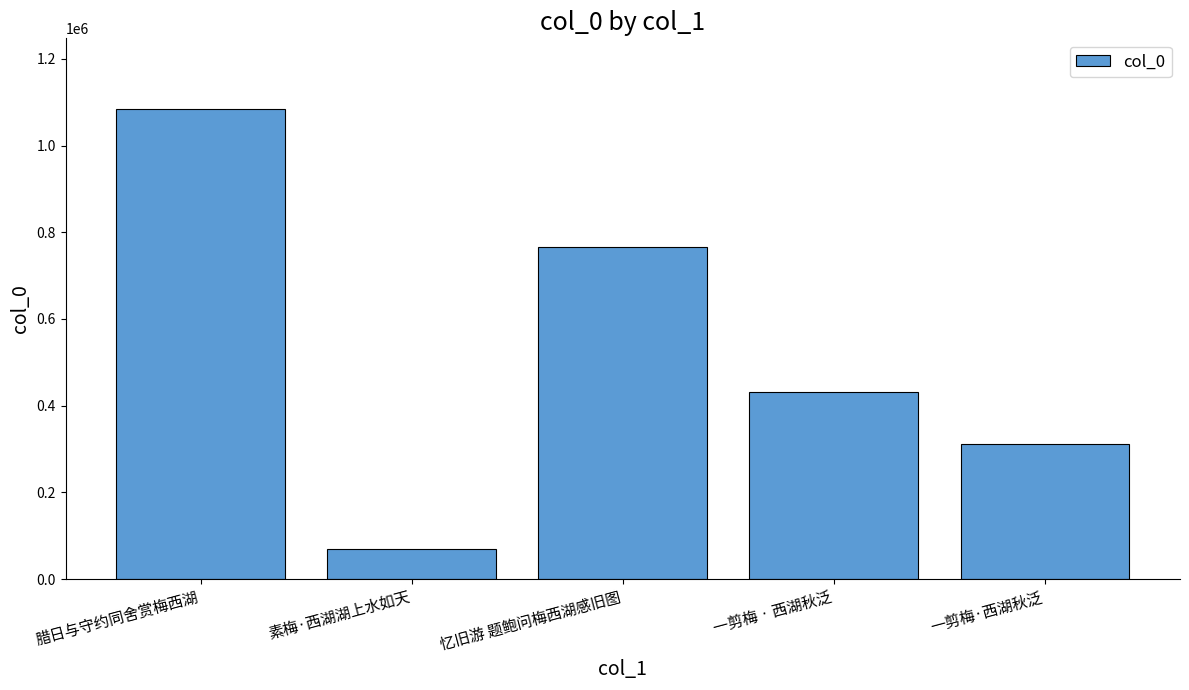

Which has a higher value, 腊日与守约同舍赏梅西湖 or 忆旧游 题鲍问梅西湖感旧图?

腊日与守约同舍赏梅西湖